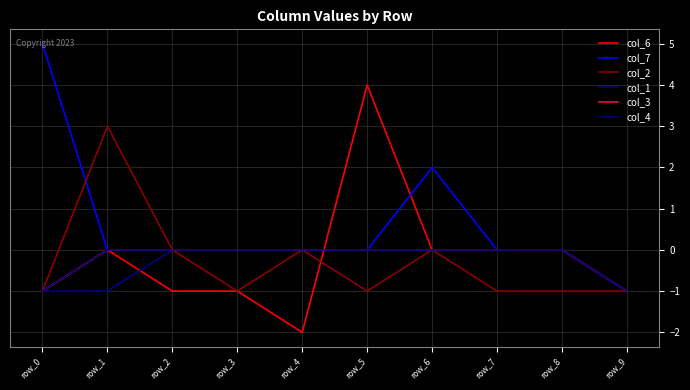

Does the chart display data point markers on the line(s)?

No